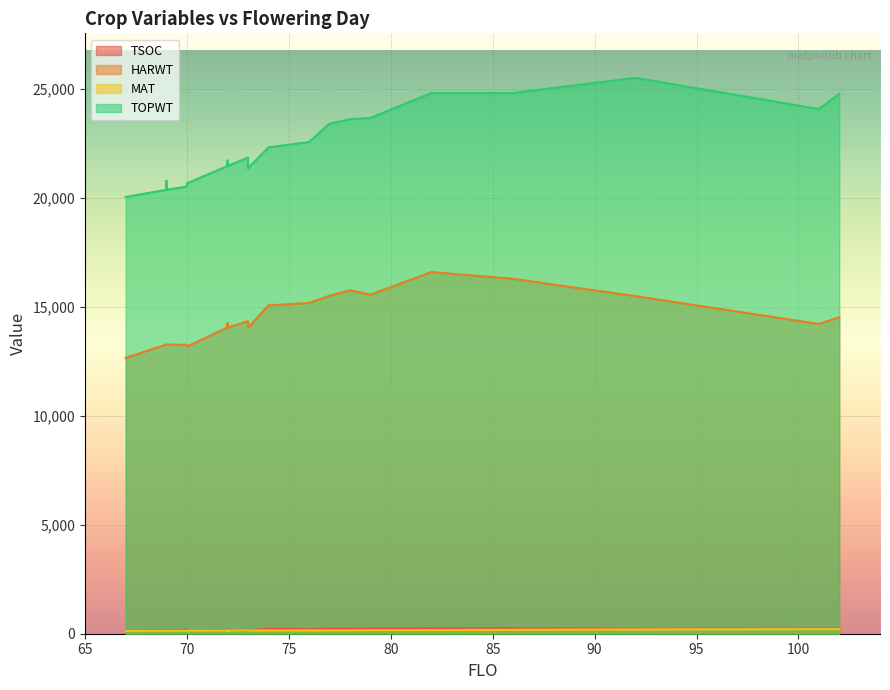

Is it true that MAT equals 136 at 69?

True